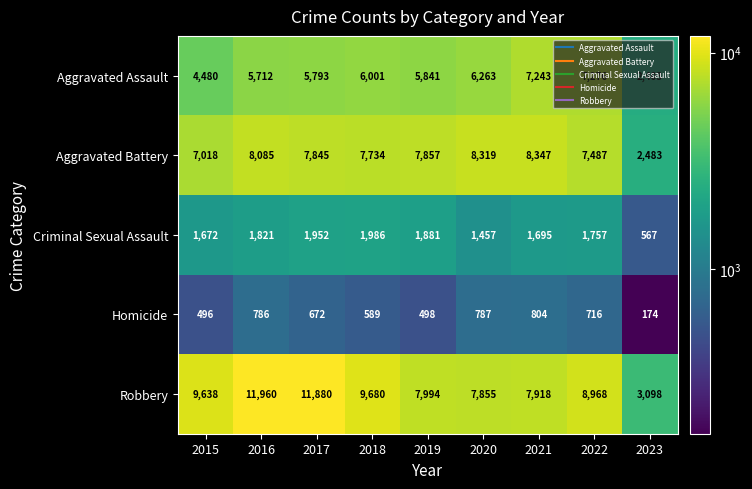

What is the difference between the second highest and second lowest values in the Homicide series?

291